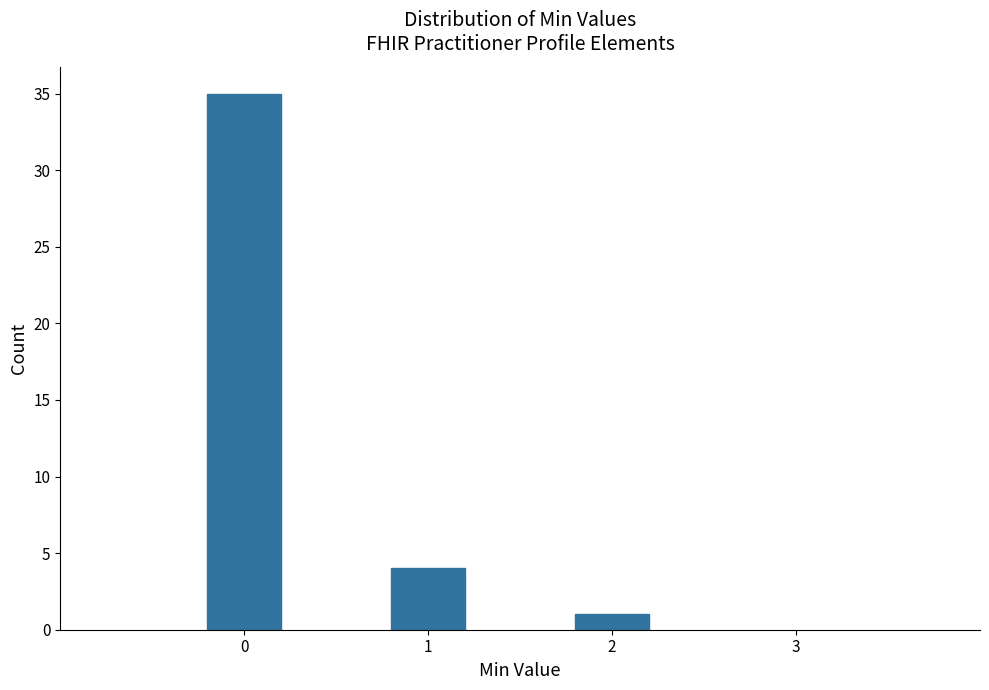

Reading left to right, transcribe all the data shown in this chart.

35	4	1